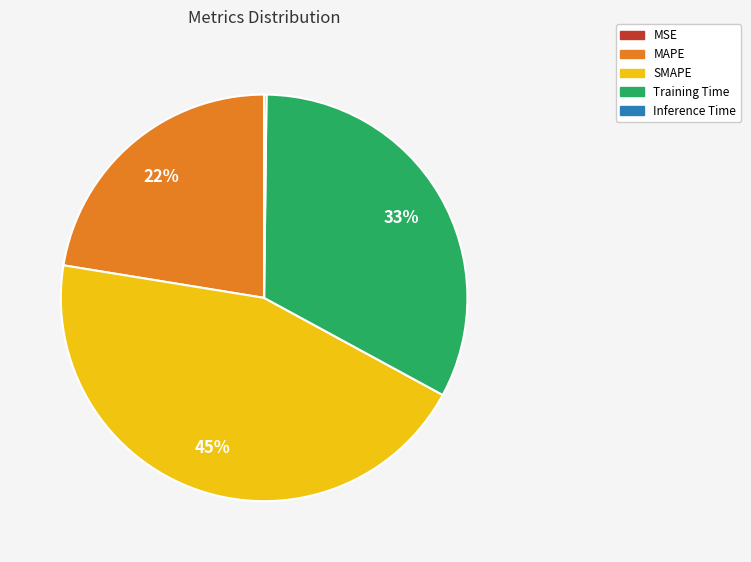

Approximately how many times larger is the value at MAPE compared to Training Time?

0.7